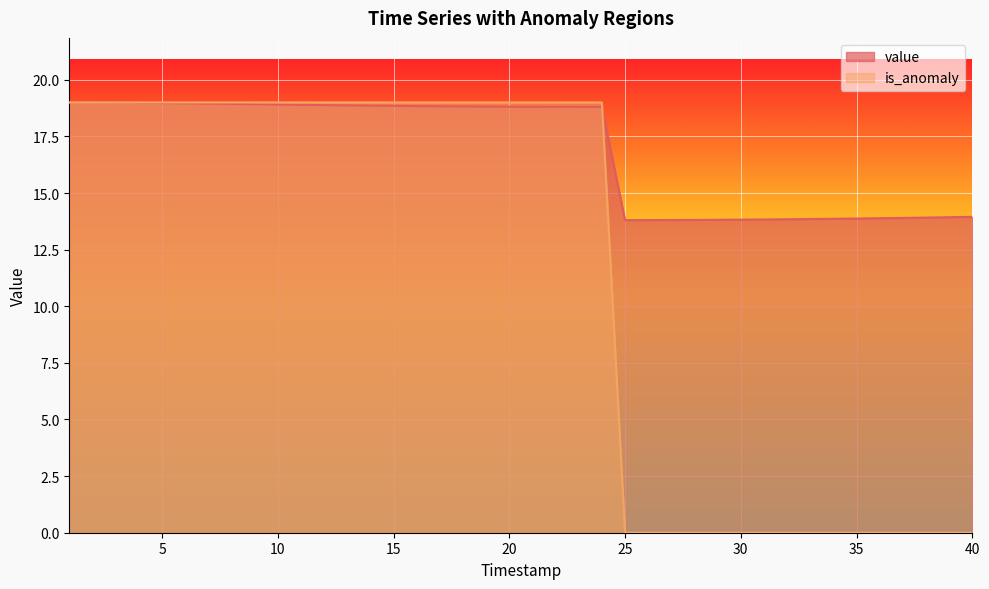

What is the spread (max minus min) of values at 18?

0.2